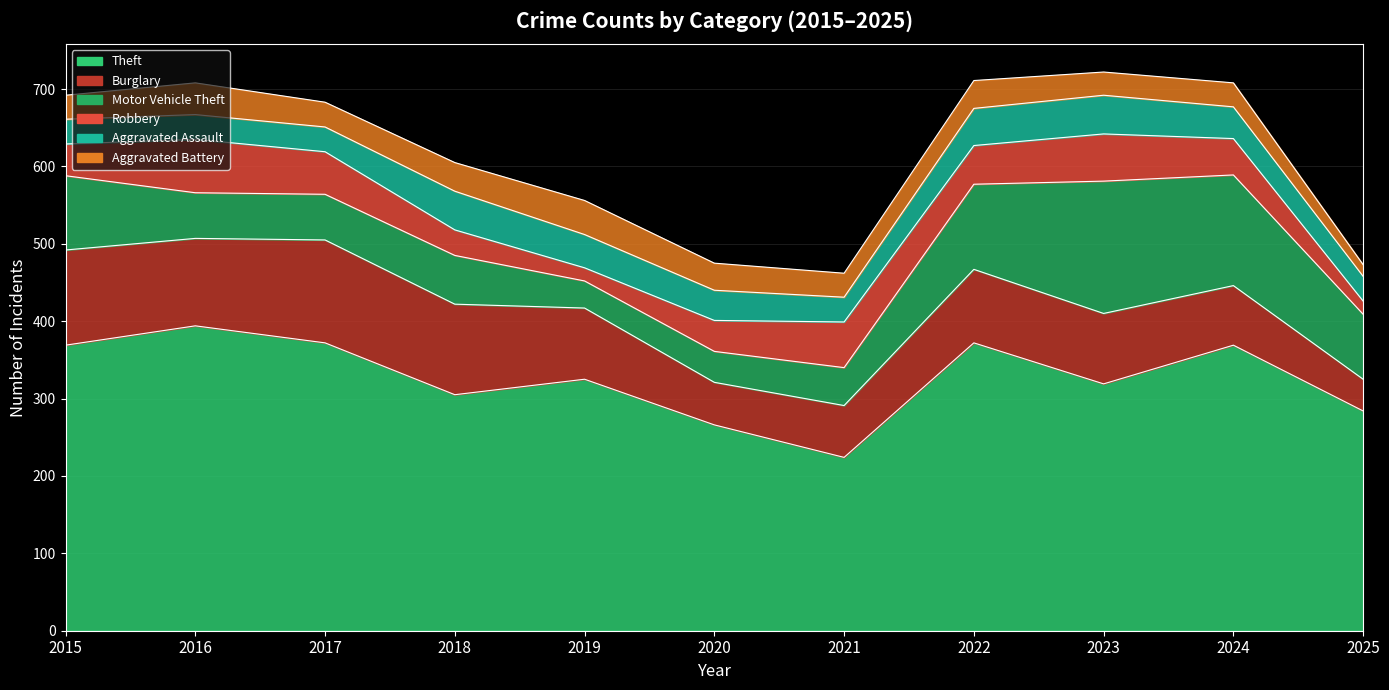

The Aggravated Battery series shows 42 at 2021. True or false?

False